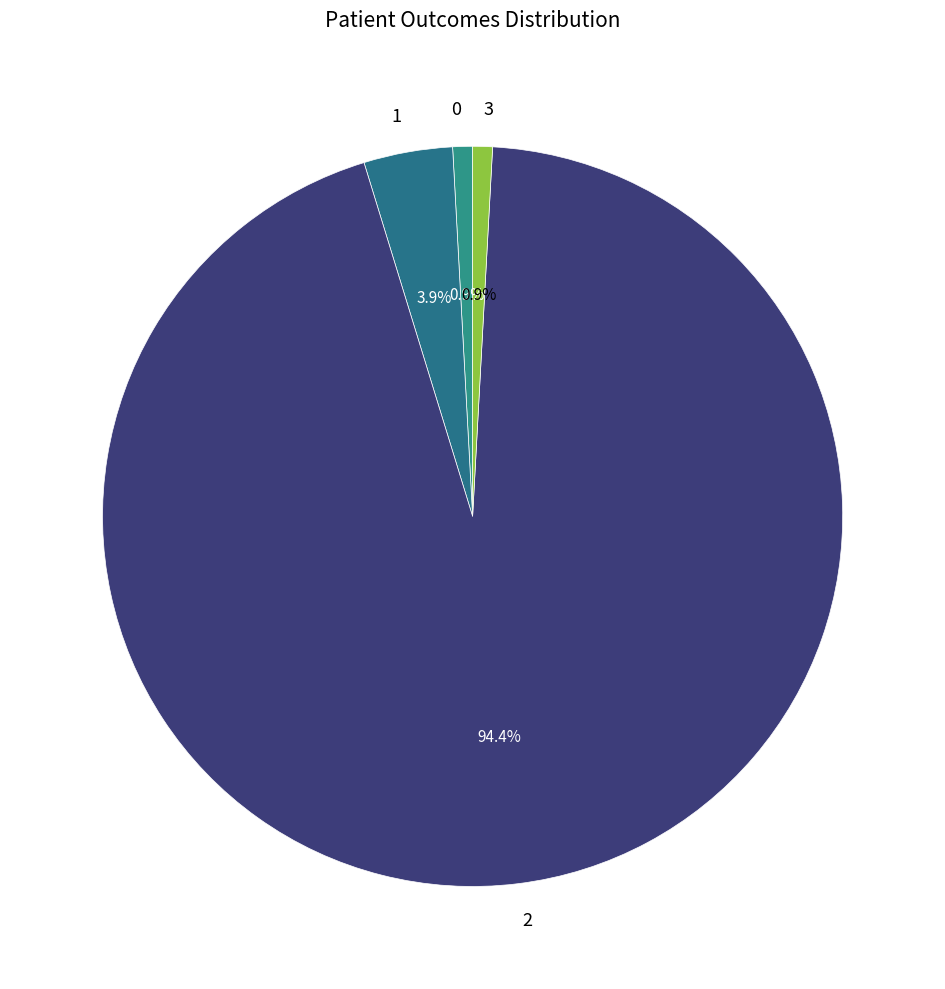

Combined, do 3 and 0 account for over 50%?

No